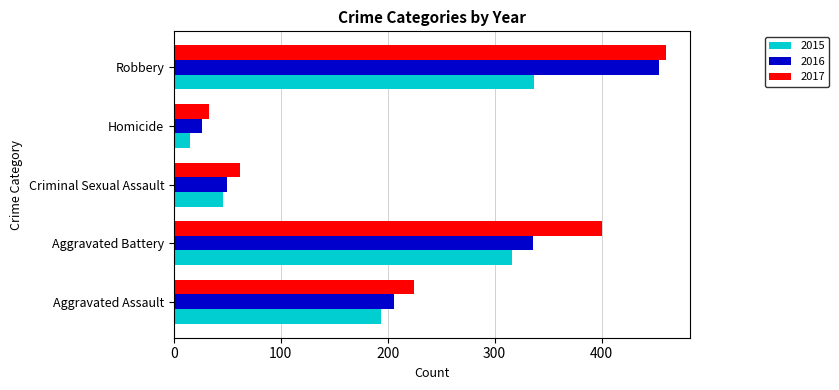

True or false: 2015 has a value of 46 at Criminal Sexual Assault.

True